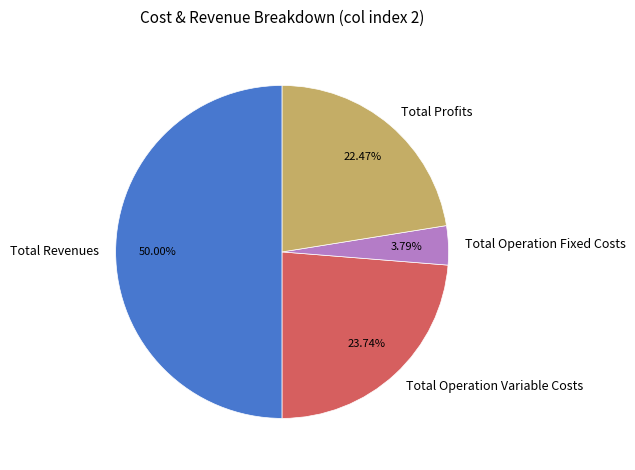

To the nearest percent, what portion does Total Operation Variable Costs represent?

24%